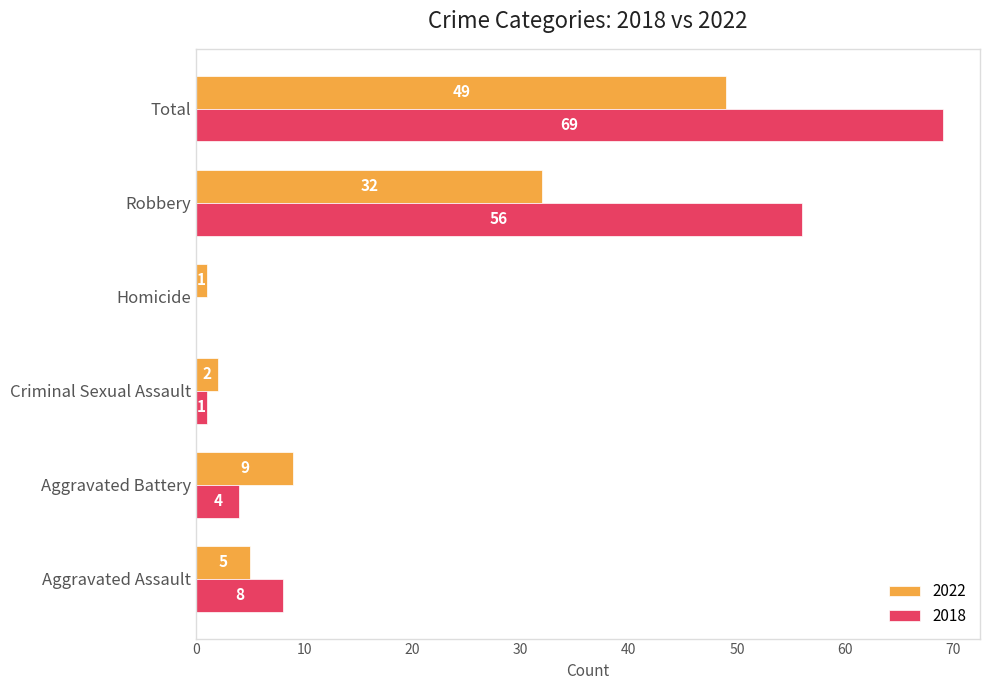

What is the sum of the 2022 values at Criminal Sexual Assault and Aggravated Battery?

11